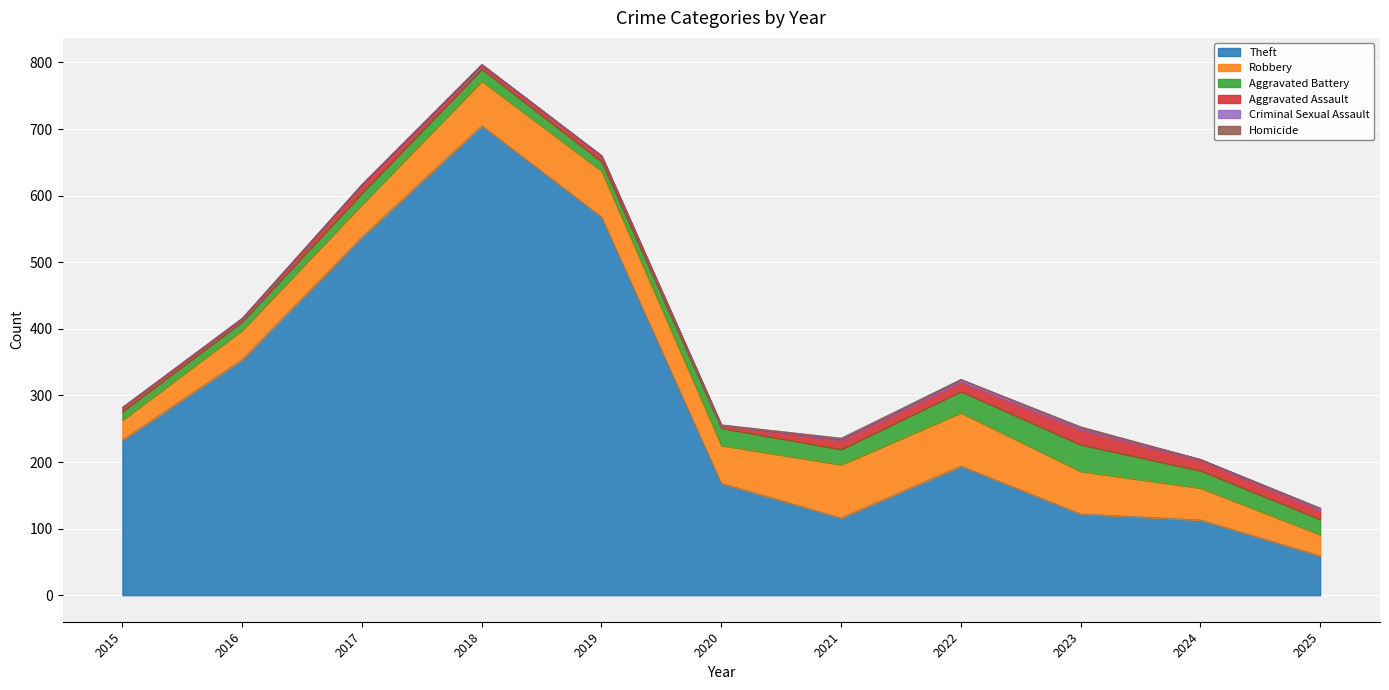

At how many categories does at least one series exceed 394?

3